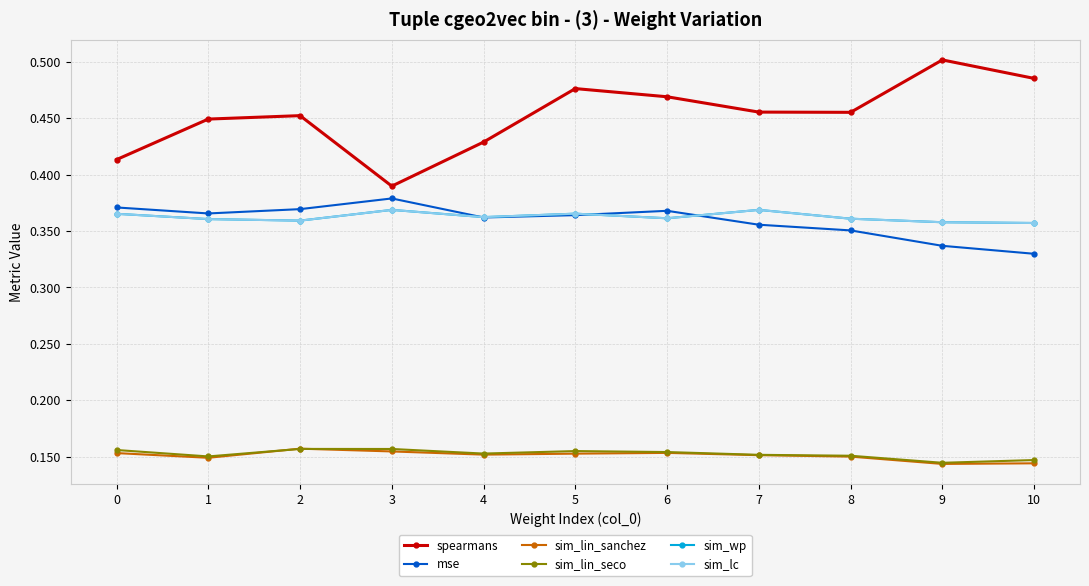

Reading right to left, what are all the values shown in this chart?

spearmans: 10=0.5	9=0.5	8=0.5	7=0.5	6=0.5	5=0.5	4=0.4	3=0.4	2=0.5	1=0.4	0=0.4
mse: 10=0.3	9=0.3	8=0.4	7=0.4	6=0.4	5=0.4	4=0.4	3=0.4	2=0.4	1=0.4	0=0.4
sim_lin_sanchez: 10=0.1	9=0.1	8=0.1	7=0.2	6=0.2	5=0.2	4=0.2	3=0.2	2=0.2	1=0.1	0=0.2
sim_lin_seco: 10=0.1	9=0.1	8=0.2	7=0.2	6=0.2	5=0.2	4=0.2	3=0.2	2=0.2	1=0.2	0=0.2
sim_wp: 10=0.4	9=0.4	8=0.4	7=0.4	6=0.4	5=0.4	4=0.4	3=0.4	2=0.4	1=0.4	0=0.4
sim_lc: 10=0.4	9=0.4	8=0.4	7=0.4	6=0.4	5=0.4	4=0.4	3=0.4	2=0.4	1=0.4	0=0.4